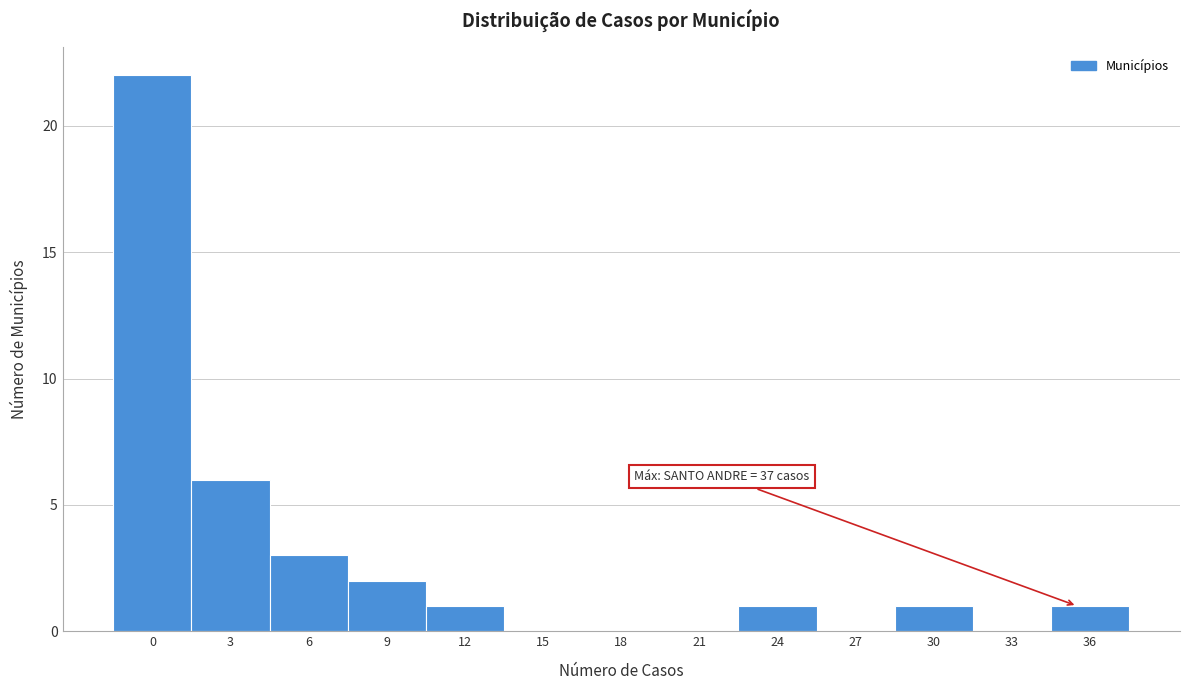

Reading right to left, extract all data points from this chart.

36=1	33=0	30=1	27=0	24=1	21=0	18=0	15=0	12=1	9=2	6=3	3=6	0=22